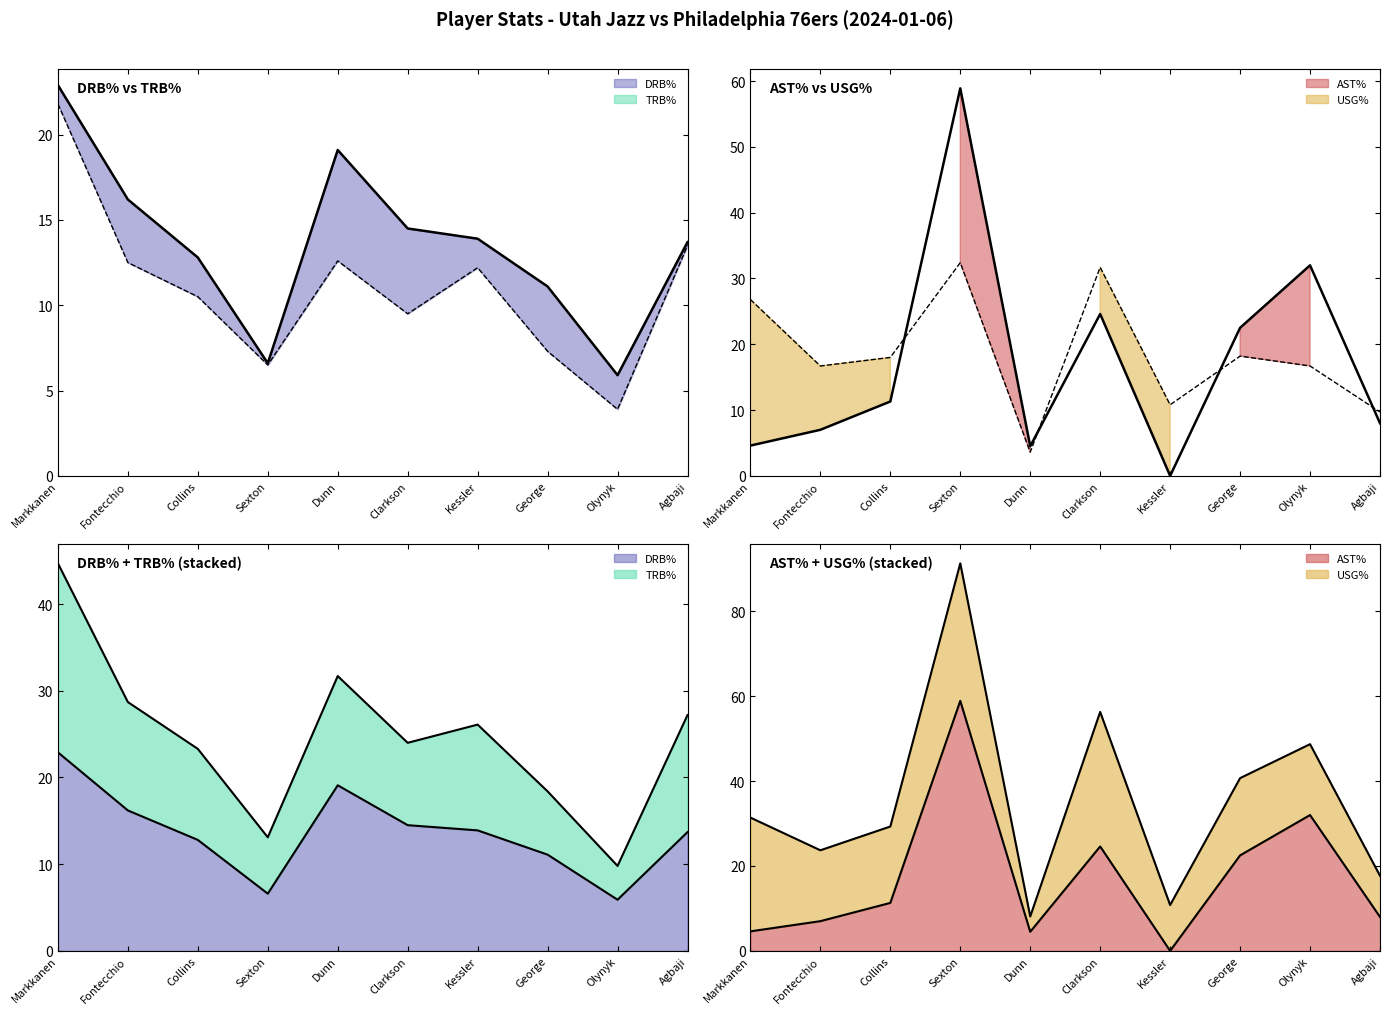

Where is DRB% nearest to the value 14?

Kessler